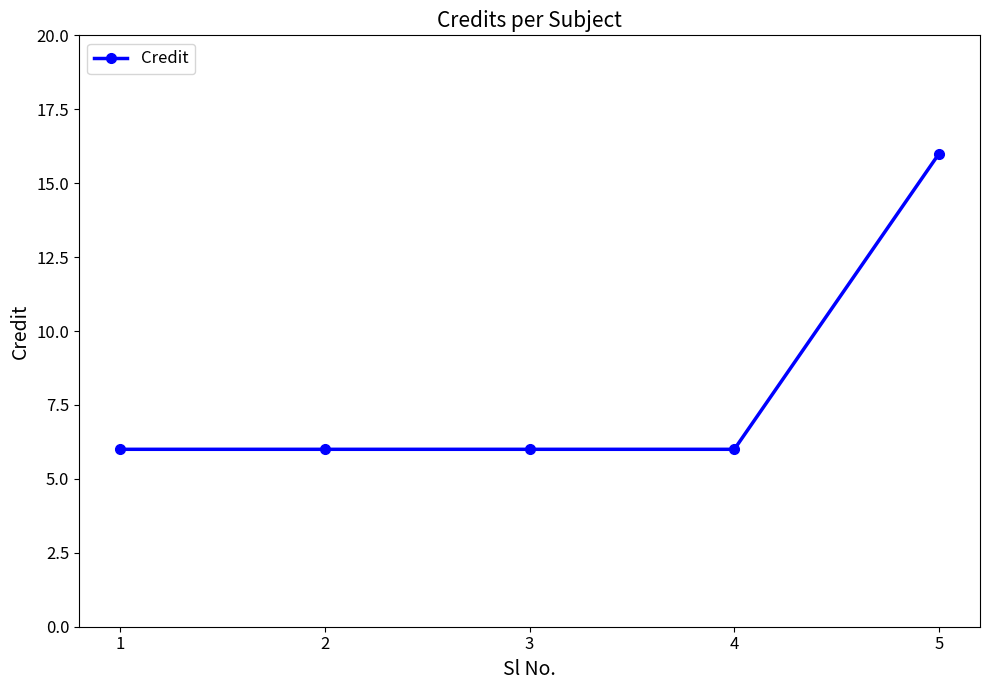

Read the value at 5.

16